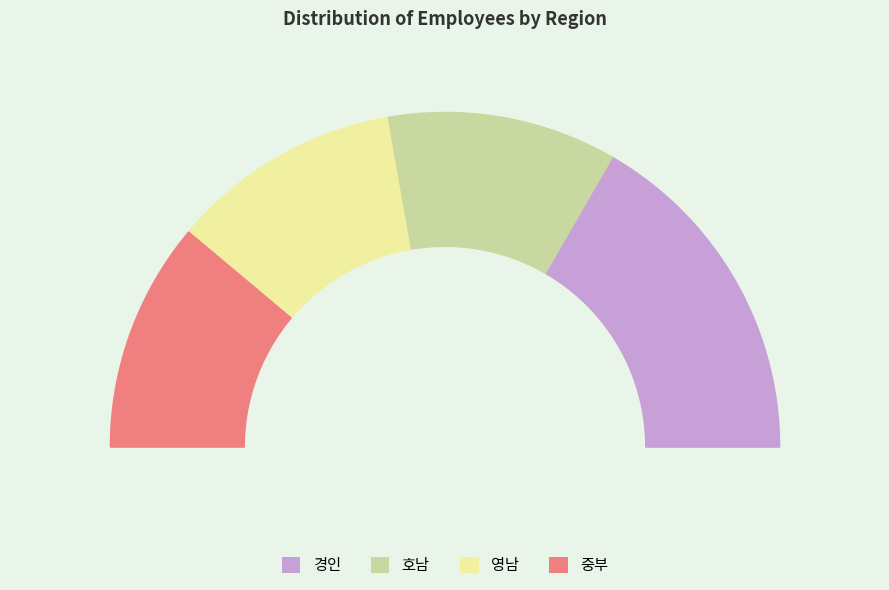

What percentage is the 호남 slice, to the nearest percent?

22%